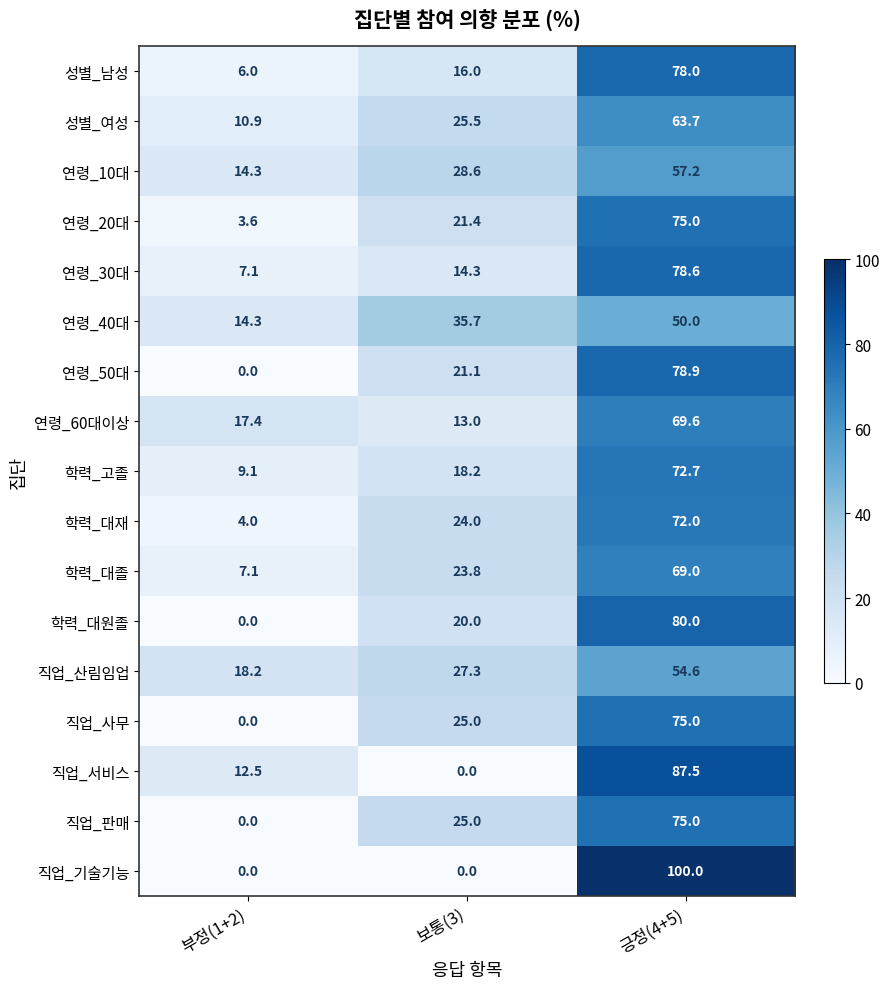

At which category is the sum across all series the highest?

긍정(4+5)